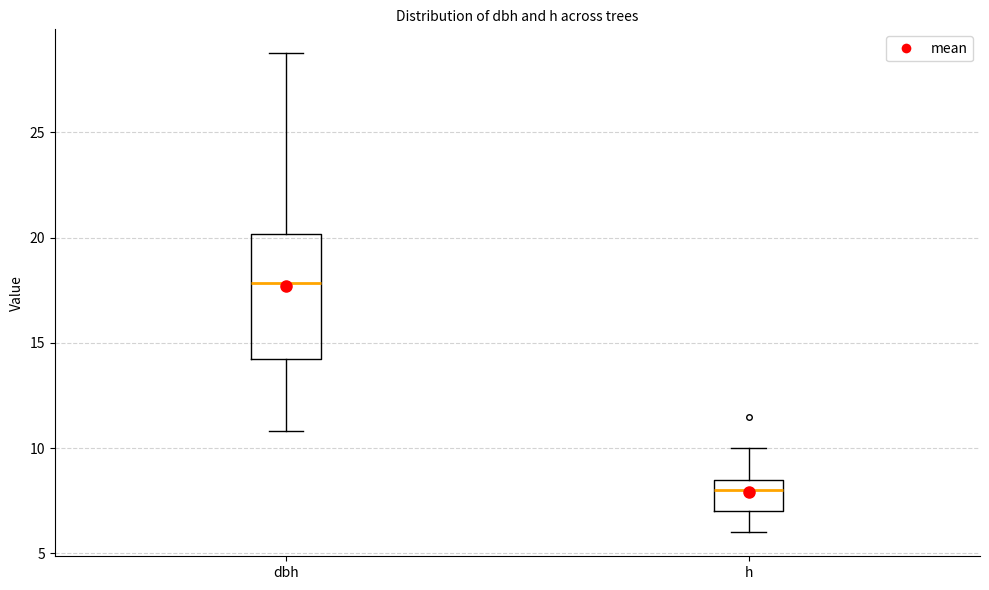

Which box's median line is the lowest?

h